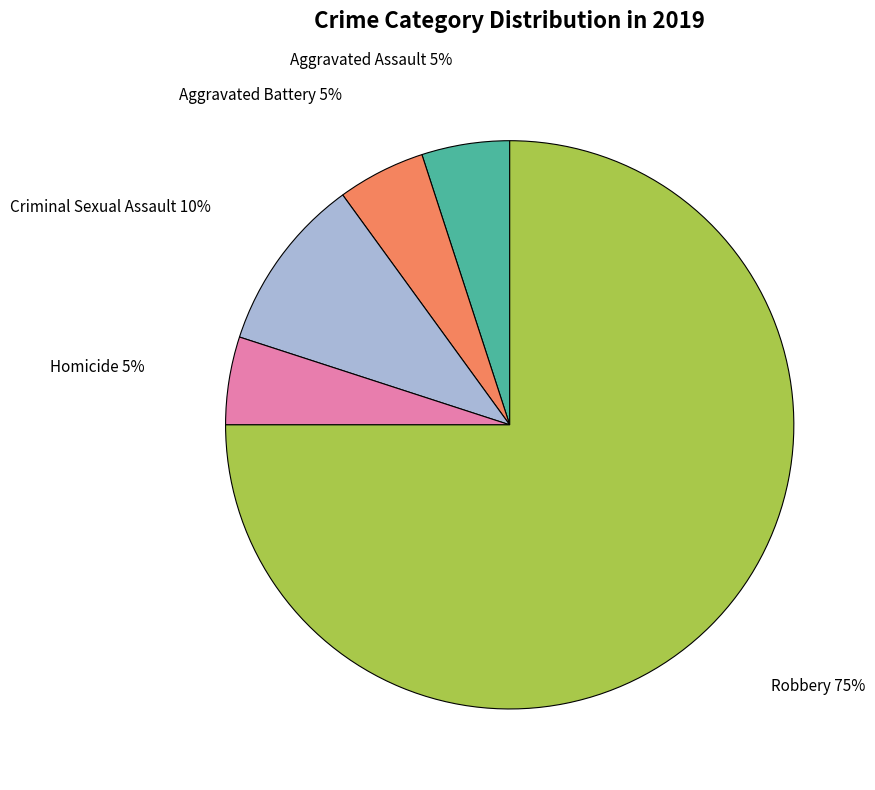

Do Homicide and Aggravated Assault together represent more than half of the pie?

No